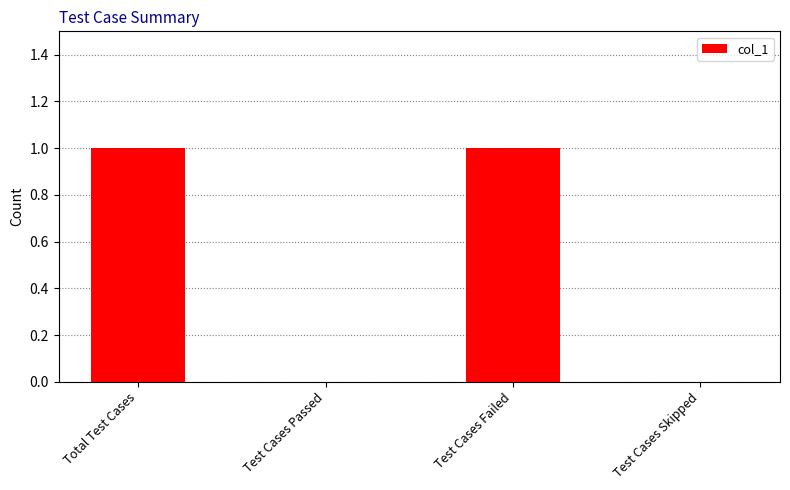

Is it true that the value at Test Cases Passed is 1?

False